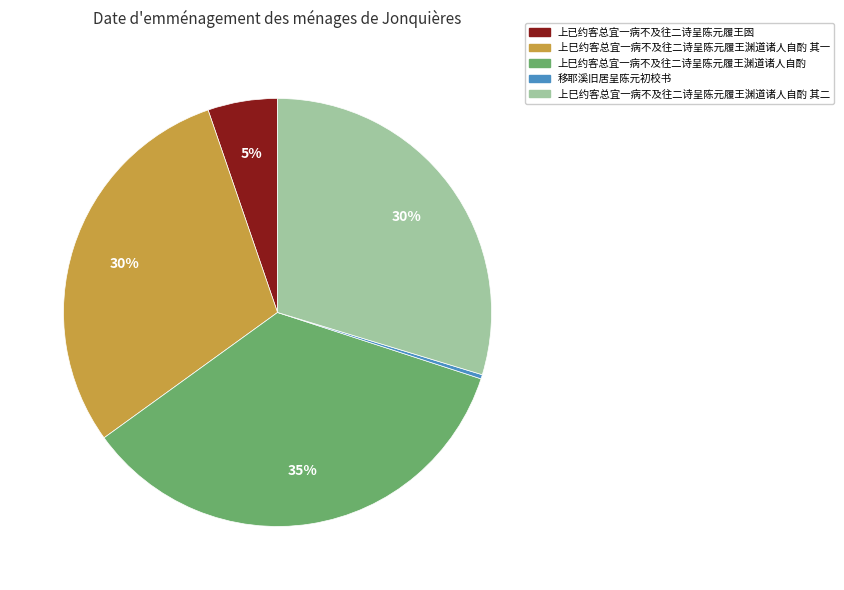

Is the sum of 上巳约客总宜一病不及往二诗呈陈元履王渊道诸人自酌 其一 and 上巳约客总宜一病不及往二诗呈陈元履王渊道诸人自酌 greater than half?

Yes